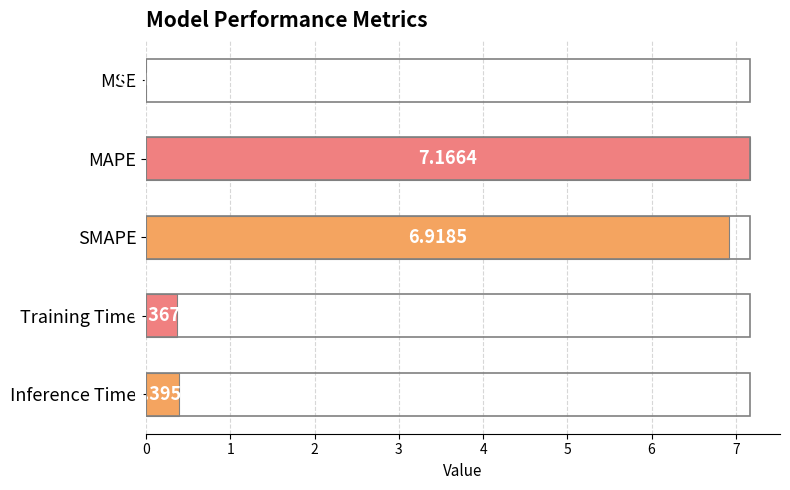

Which has a higher value, MSE or MAPE?

MAPE